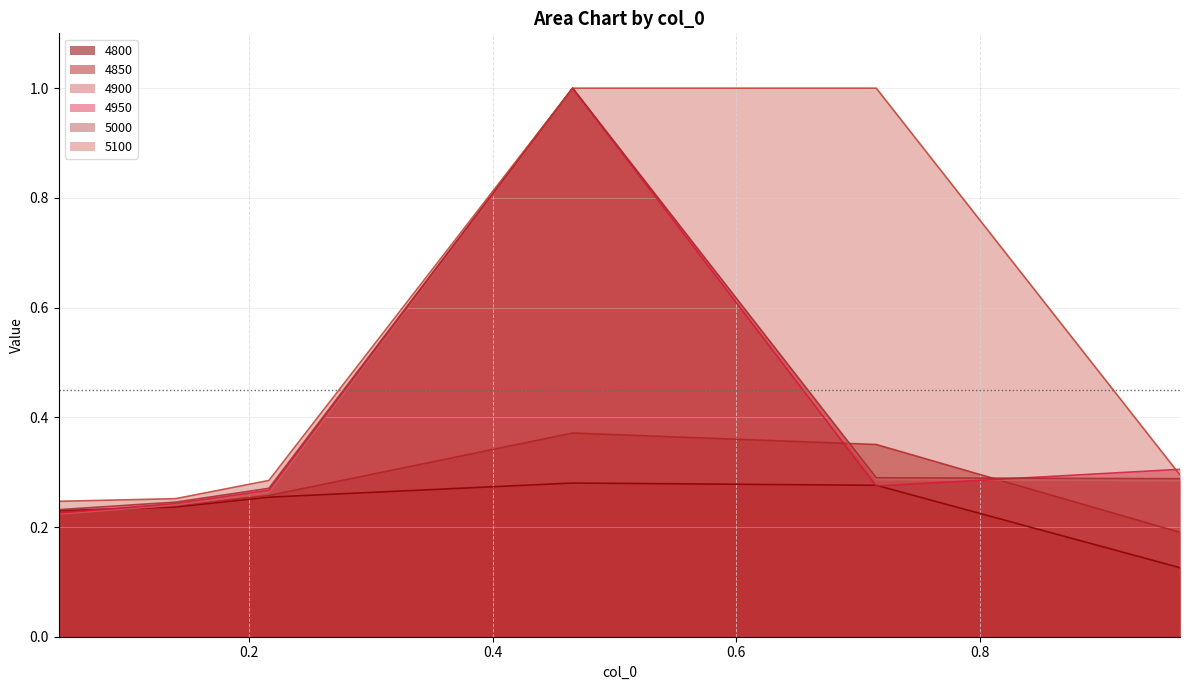

Is the value of 5000 at 0.9643835616438357 greater than the value of 4950 at 0.9643835616438357?

No